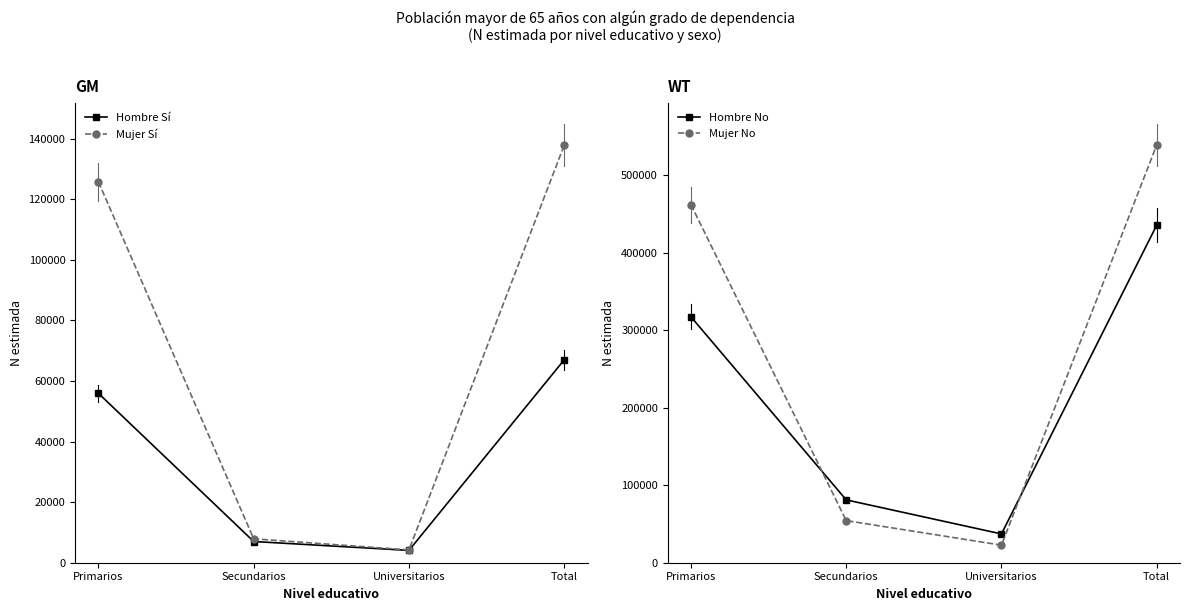

True or false: Mujer No and Mujer Sí intersect in this chart.

False